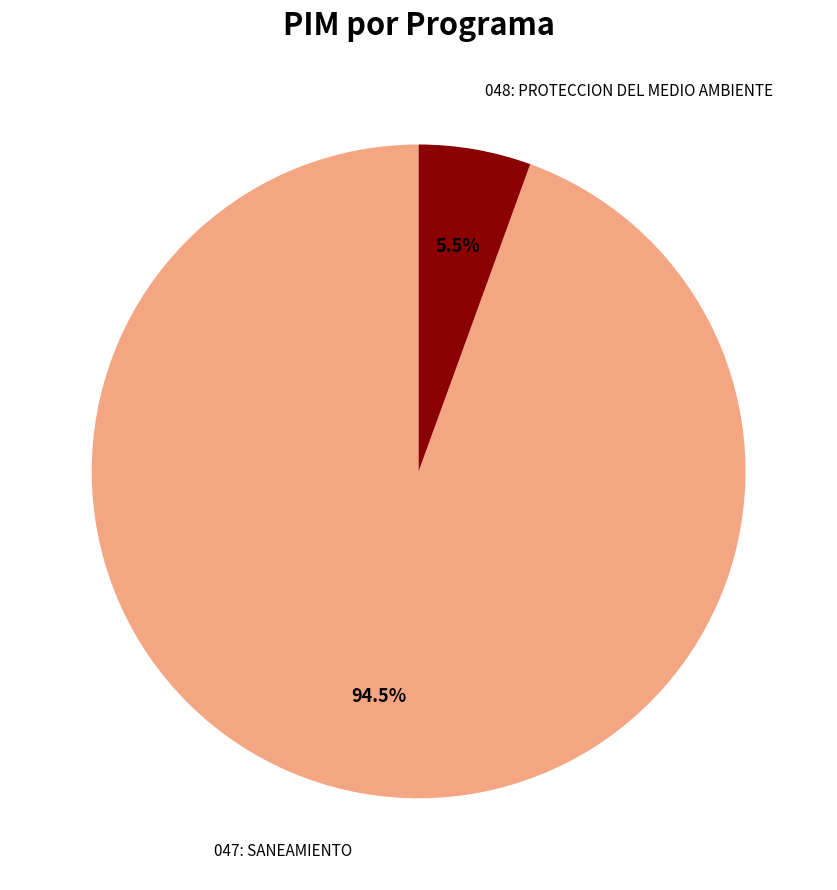

Is there a majority slice in this chart?

Yes